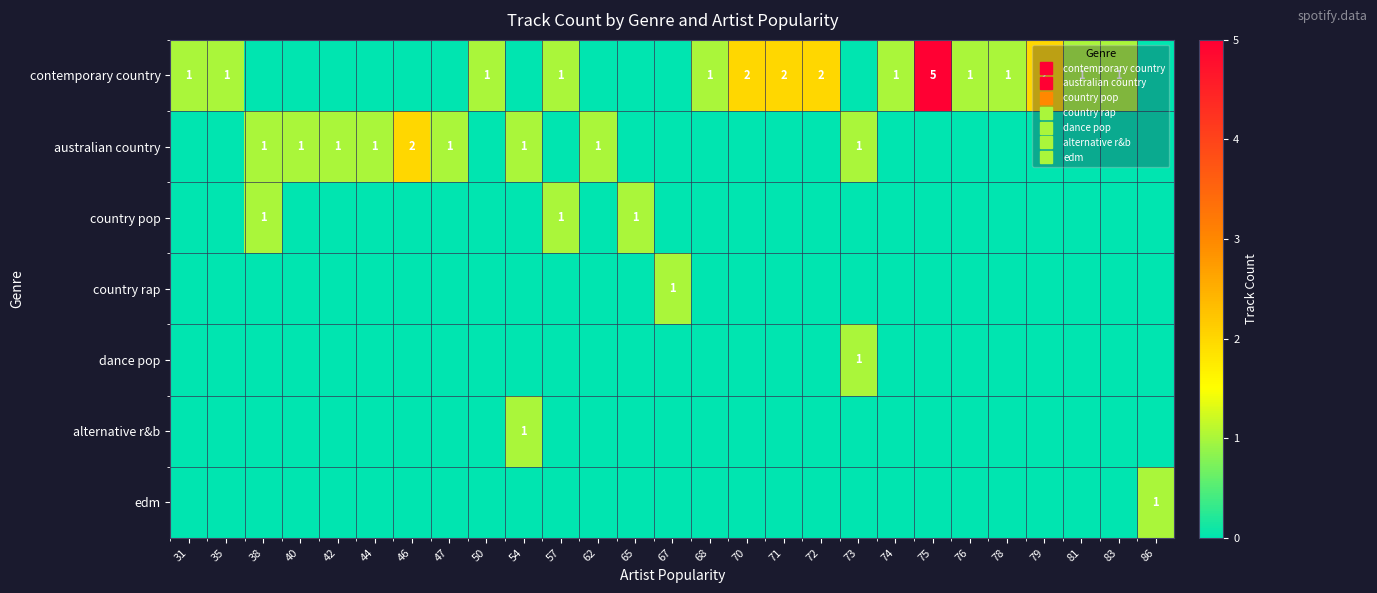

Which series has the largest range (max minus min)?

contemporary country